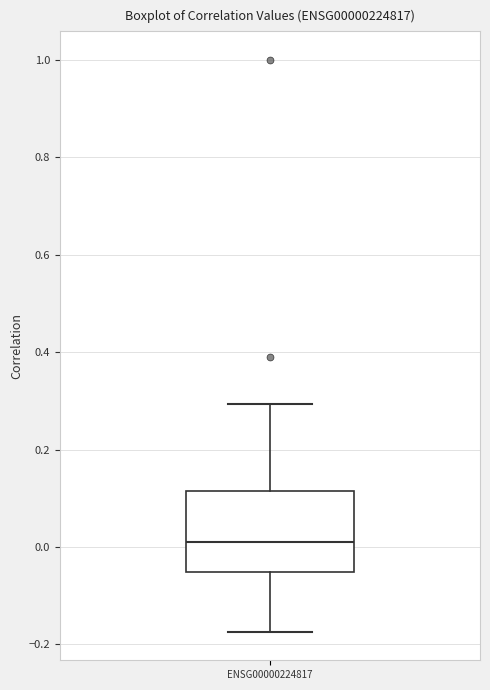

Read this box plot against the y-axis: the position of the median line, the range covered by the box, and the ends of both whiskers. The values are not printed on the chart, so give them approximately, as read against the axis.

median 0.02, box -0.06 to 0.12, whiskers -0.18 to 0.30